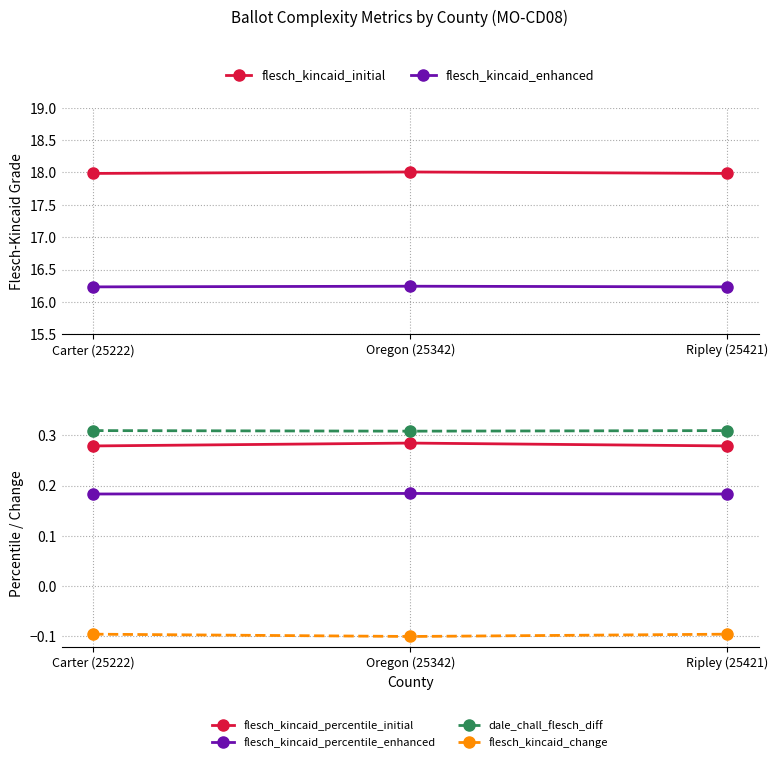

What is the lowest value of the flesch_kincaid_change series?

-0.1